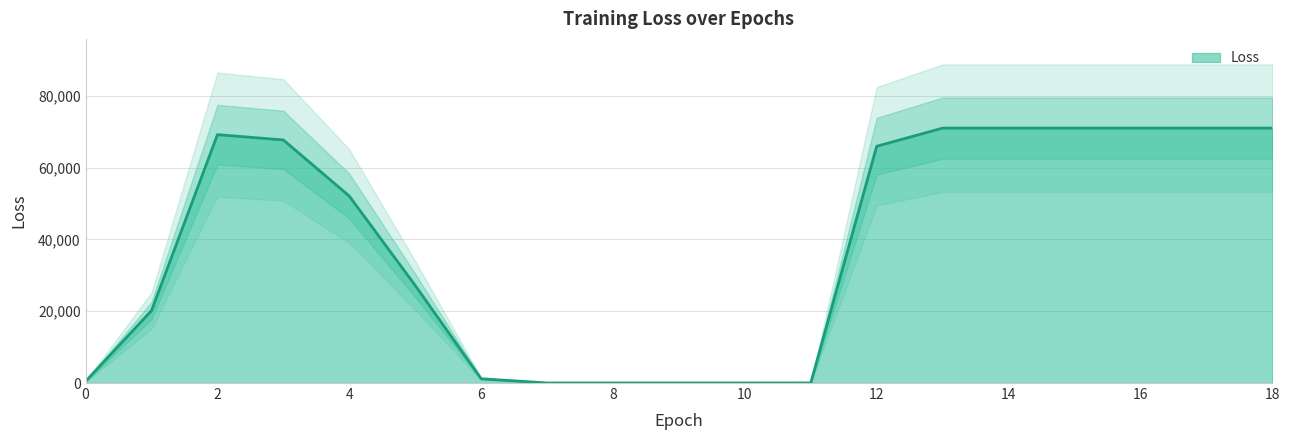

Which has a higher value, 15 or 5?

15